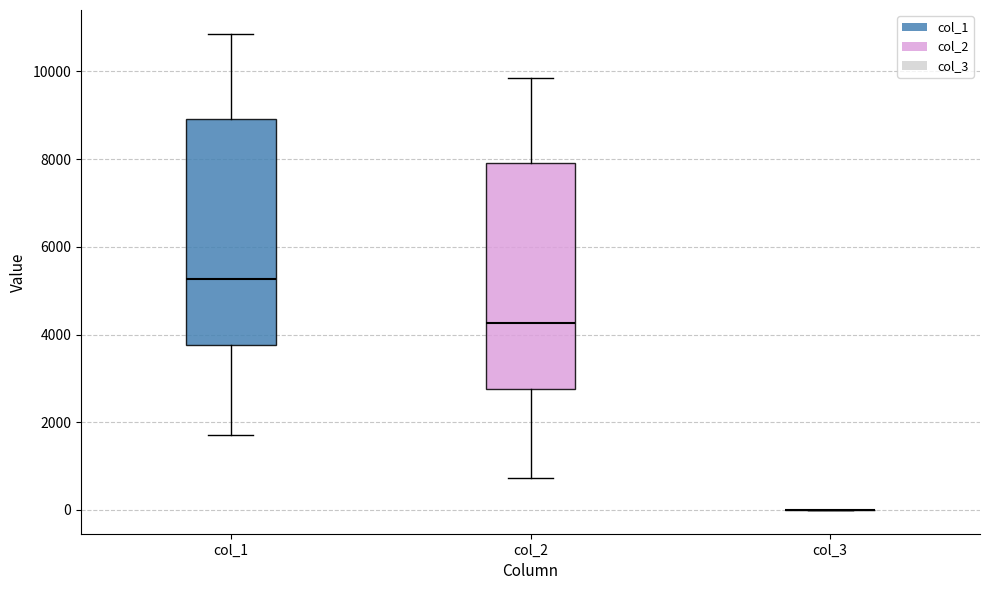

Reading left to right, read every box against the y-axis: the position of its median line, the range the box covers, and the ends of its whiskers. The values are not printed on the chart, so give them approximately, as read against the axis.

col_1: median 5200, box 3800 to 9000, whiskers 1800 to 10800
col_2: median 4200, box 2800 to 8000, whiskers 800 to 9800
col_3: box collapsed to a line at 0, whiskers 0 to 0